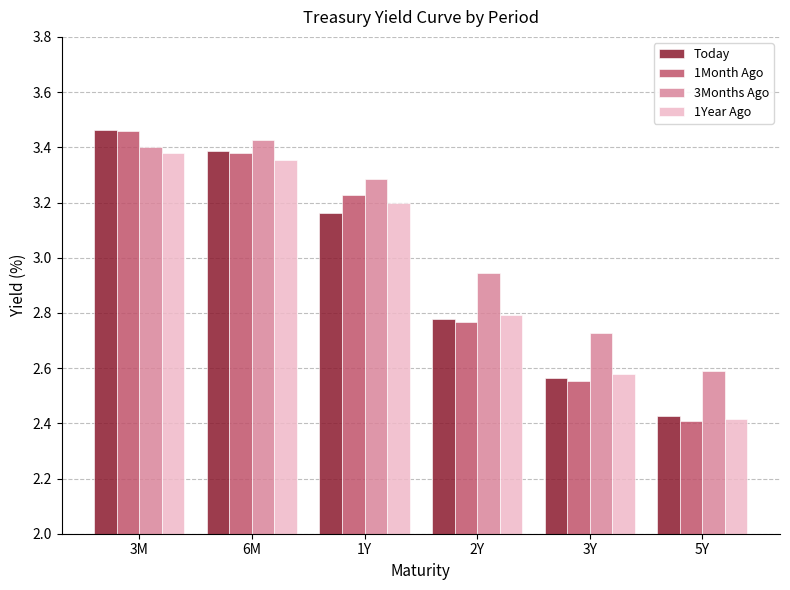

True or false: 1Month Ago has a value of 3.8 at 3Y.

False